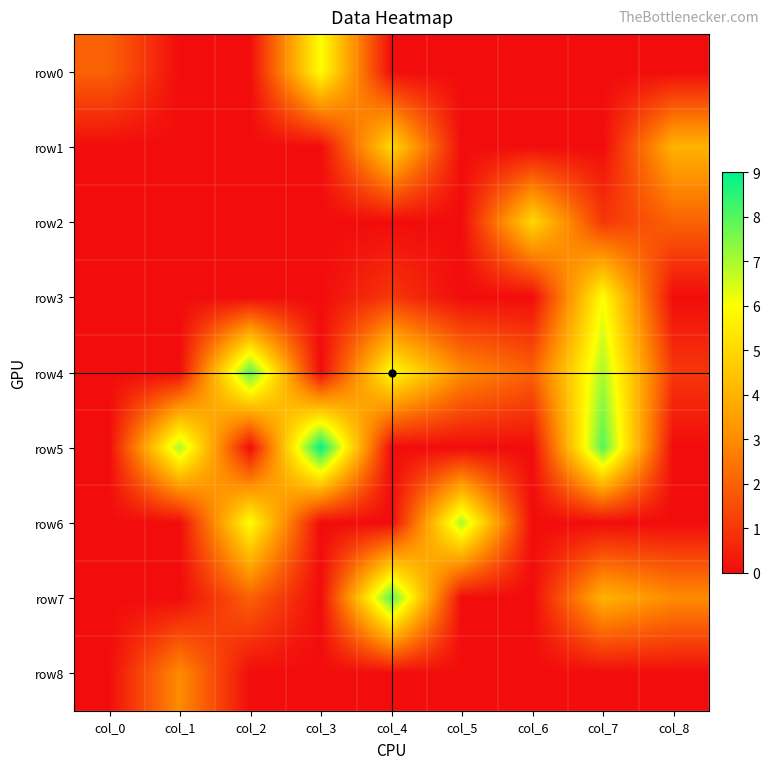

Reading left to right, what are all the values shown in this chart?

row0: col_0=2	col_1=0	col_2=0	col_3=6	col_4=0	col_5=0	col_6=0	col_7=0	col_8=0
row1: col_0=0	col_1=0	col_2=0	col_3=0	col_4=5	col_5=0	col_6=0	col_7=0	col_8=4
row2: col_0=0	col_1=0	col_2=0	col_3=0	col_4=0	col_5=0	col_6=5	col_7=1	col_8=2
row3: col_0=0	col_1=0	col_2=0	col_3=0	col_4=1	col_5=0	col_6=0	col_7=6	col_8=0
row4: col_0=0	col_1=0	col_2=8	col_3=0	col_4=6	col_5=3	col_6=2	col_7=7	col_8=1
row5: col_0=0	col_1=7	col_2=0	col_3=9	col_4=0	col_5=0	col_6=0	col_7=8	col_8=0
row6: col_0=0	col_1=0	col_2=6	col_3=0	col_4=0	col_5=7	col_6=0	col_7=0	col_8=0
row7: col_0=0	col_1=0	col_2=2	col_3=0	col_4=8	col_5=0	col_6=0	col_7=4	col_8=3
row8: col_0=0	col_1=3	col_2=0	col_3=0	col_4=0	col_5=0	col_6=0	col_7=0	col_8=0